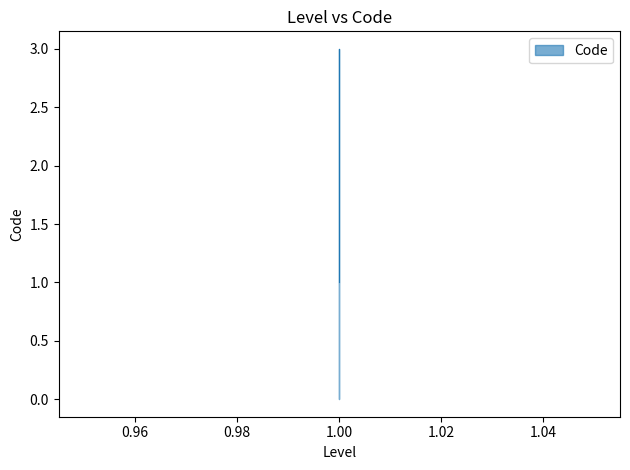

List the labels in order of value, largest first.

1, 1, 1